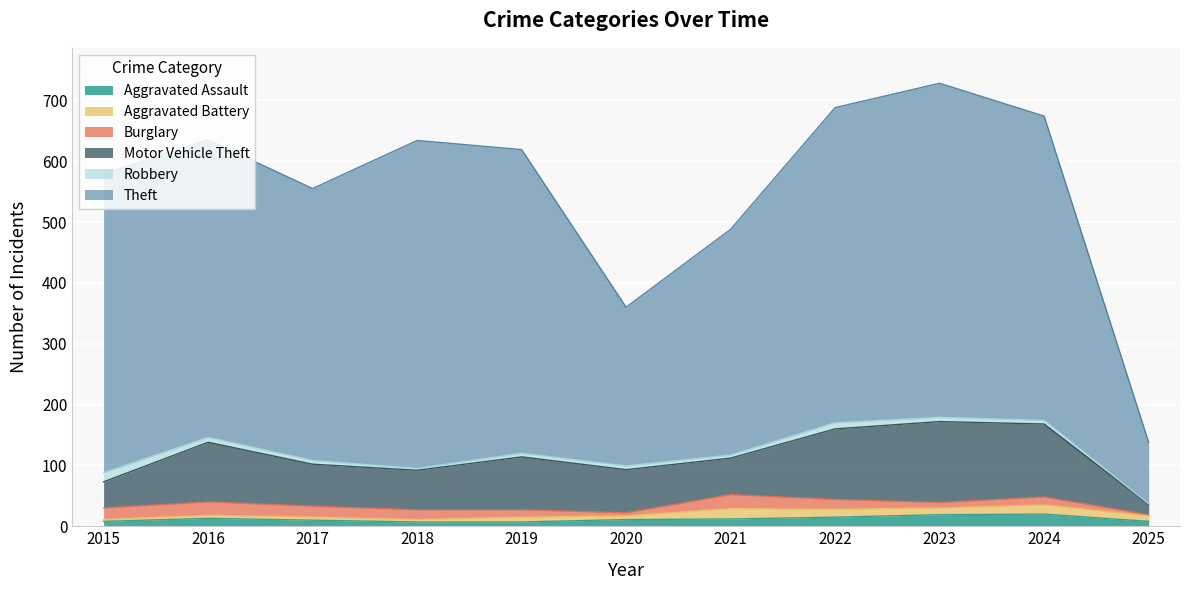

How many interior local valleys does the Aggravated Battery series have?

3